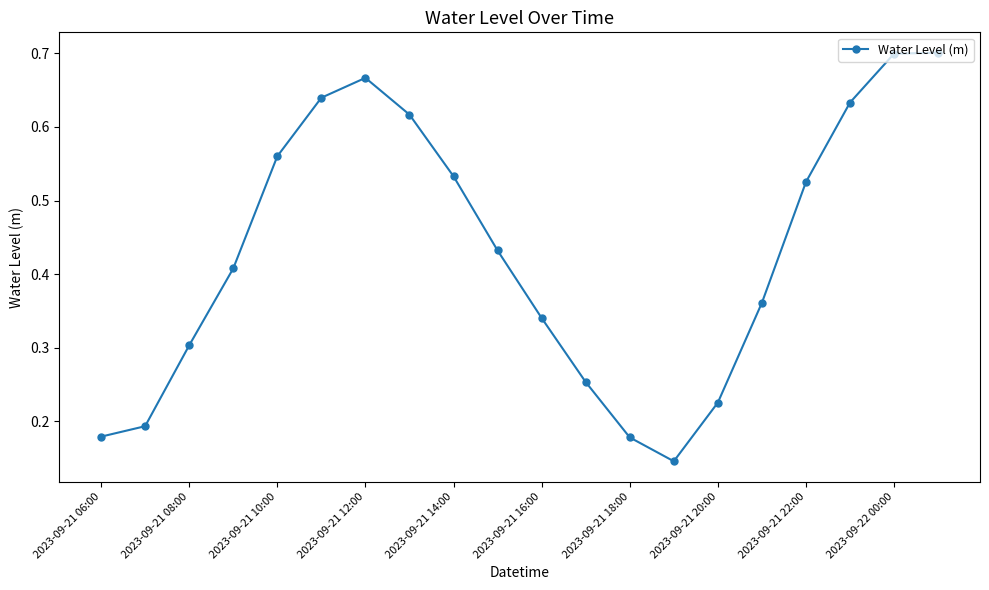

How many values are between 0 and 1?

20